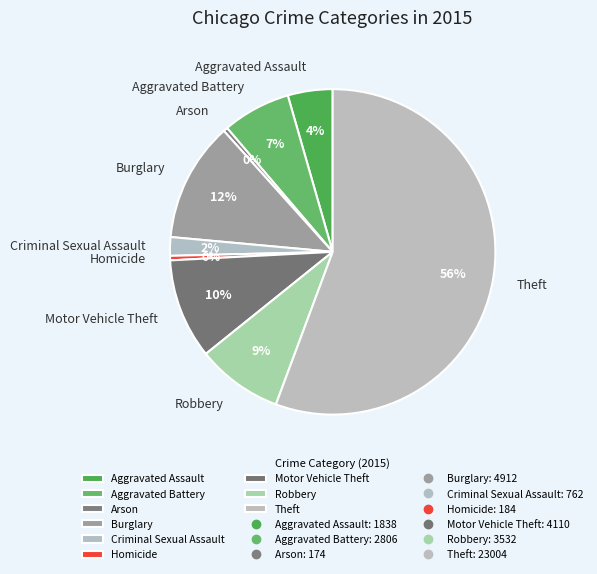

Approximately how many times larger is the value at Burglary compared to Homicide?

26.7